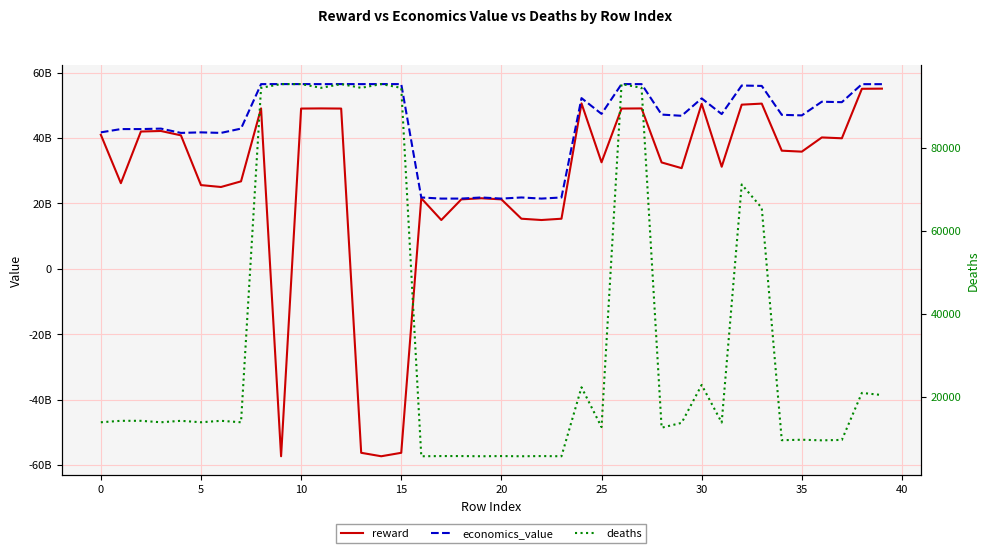

Reading left to right, what are all the values shown in this chart?

reward: 40982219426.5	26169423114.7	41960846509.0	42129579527.1	40792222761.6	25580997164.7	25000799367.2	26728357265.3	49031402450.0	-57345743757.0	48987969855.9	49031402450.0	48987969855.9	-56289721573.6	-57345743757.0	-56289721573.6	21560382026.1	14902362847.0	21217101194.6	21560382026.1	21217101194.6	15298414018.9	14902362847.0	15298414018.9	50567885678.5	32552283443.9	48987969855.9	49031402450.0	32511399982.5	30760368485.9	50429695455.2	31195145230.0	50181736905.7	50500258439.7	36108406954.3	35809749280.2	40156668127.3	39897963692.2	55029509141.3	55079397728.1
economics_value: 41709745390.4	42710855670.9	42710855670.9	42857105490.0	41542231923.5	41709745390.4	41542231923.5	42857105490.0	56462550823.7	56475174528.8	56475174528.8	56462550823.7	56475174528.8	56462550823.7	56475174528.8	56462550823.7	21796755246.9	21455977600.2	21455977600.2	21796755246.9	21455977600.2	21796755246.9	21455977600.2	21796755246.9	52181468627.4	47355297690.1	56475174528.8	56462550823.7	47146115860.0	46775270803.2	52099528810.6	47301005748.7	56037038303.3	55910003026.8	47067197188.9	46899336759.4	51083451514.2	50939754301.4	56450921480.2	56451805668.1
deaths: 13800.7	14150.4	14150.4	13800.7	14150.4	13800.7	14150.4	13800.7	94376.2	95283.6	95283.6	94376.2	95283.6	94376.2	95283.6	94376.2	5611.2	5658.5	5658.5	5611.2	5658.5	5611.2	5658.5	5611.2	22225.4	12637.1	95283.6	94376.2	12494.0	13660.4	22796.0	13735.4	71099.5	65445.4	9478.1	9591.2	9447.9	9546.7	20876.1	20360.6